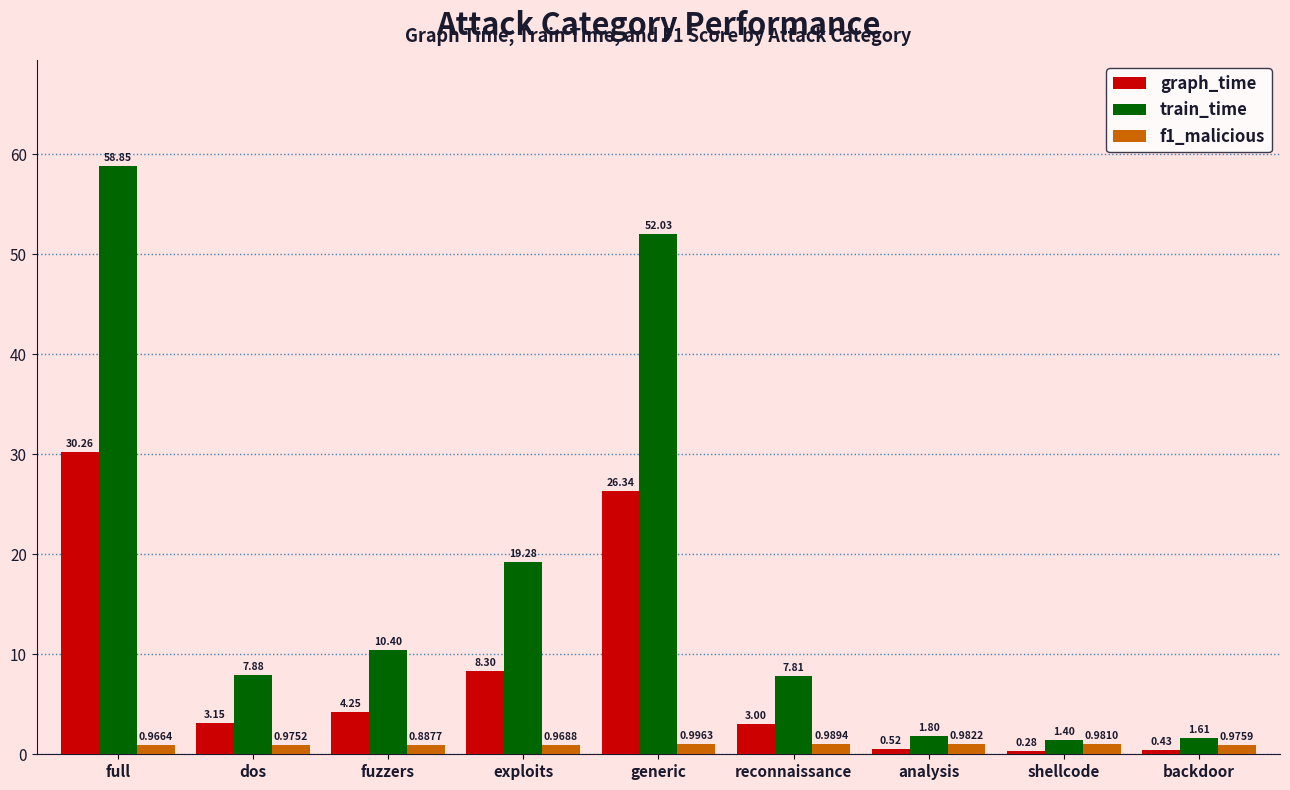

What is the label of the 7th bar from the left?

analysis